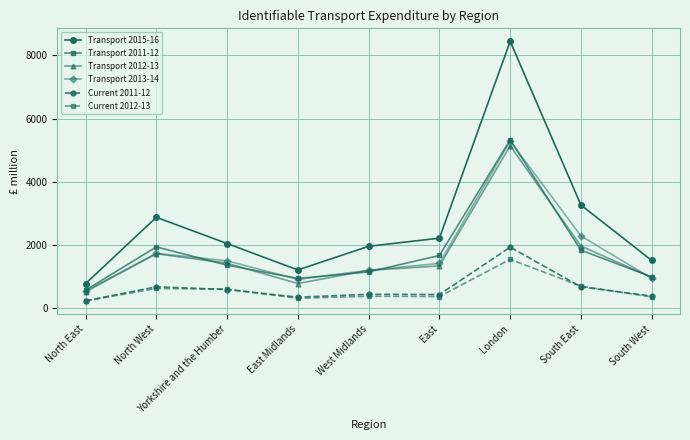

What is the spread (max minus min) of values at West Midlands?

1579